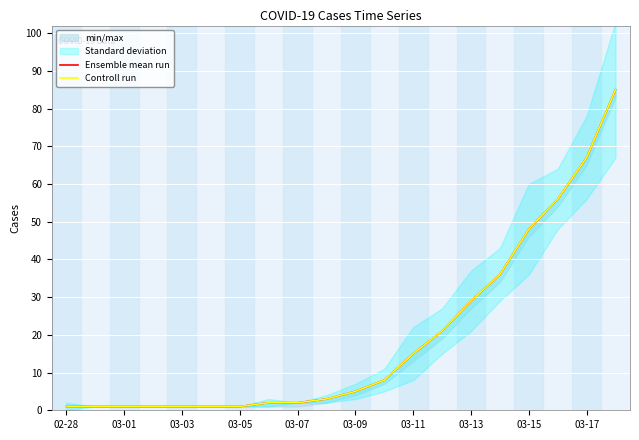

True or false: Controll run and Ensemble mean run cross at least once.

False